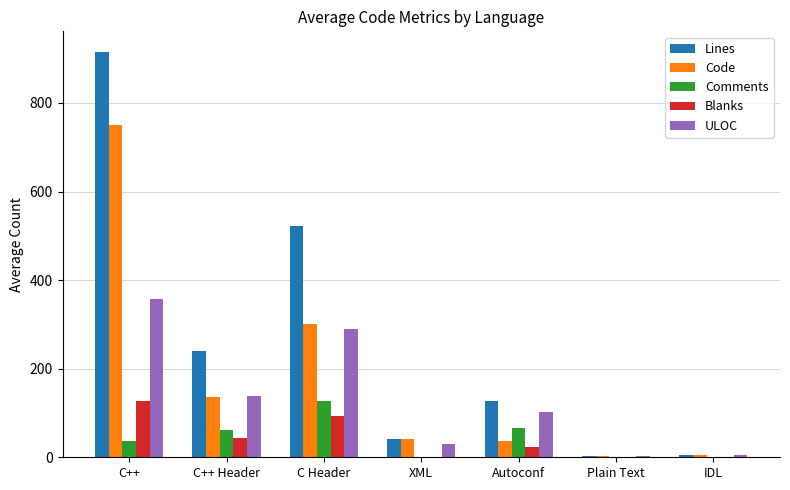

At which label is ULOC closest to 180?

C++ Header